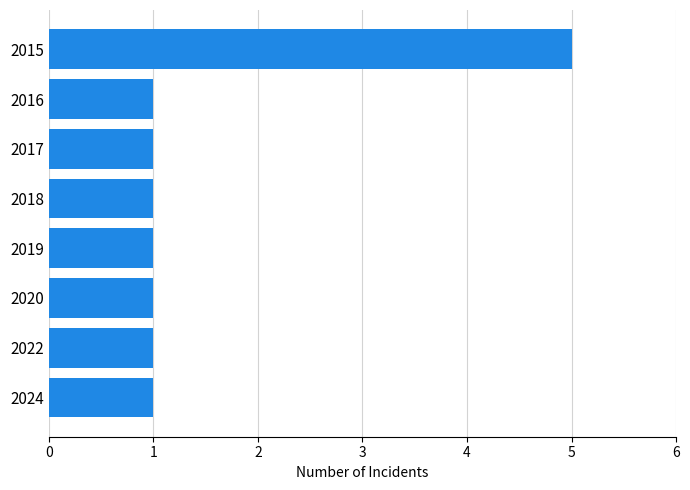

Is it true that the value at 2017 is 0?

False